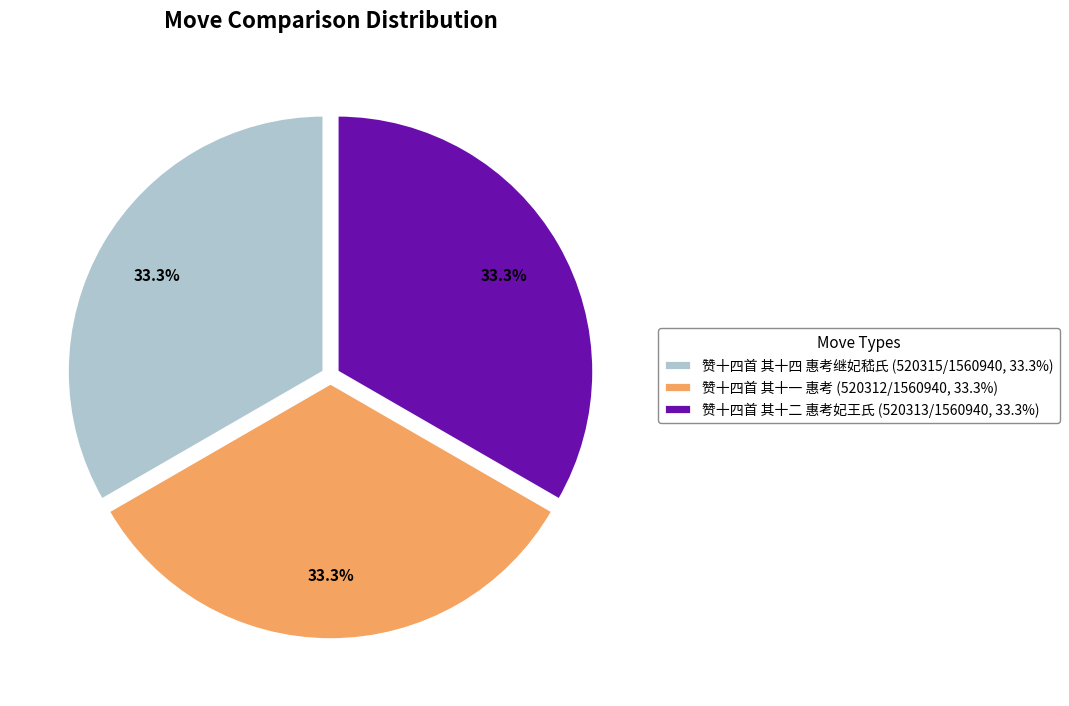

The 赞十四首 其十二 惠考妃王氏 slice represents 45% of the pie. True or false?

False